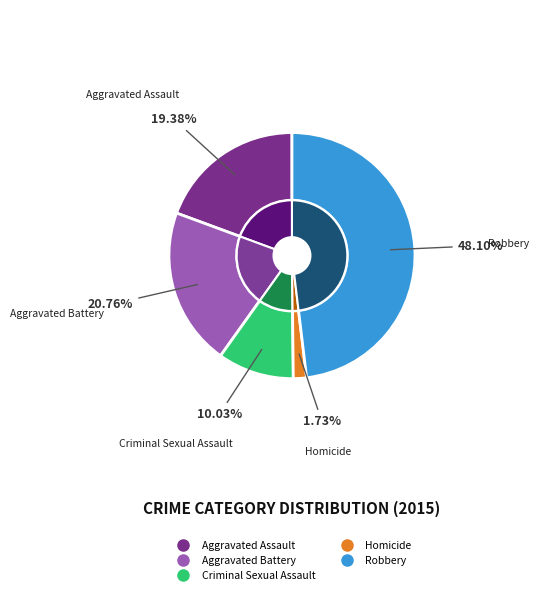

Is there a majority slice in this chart?

No